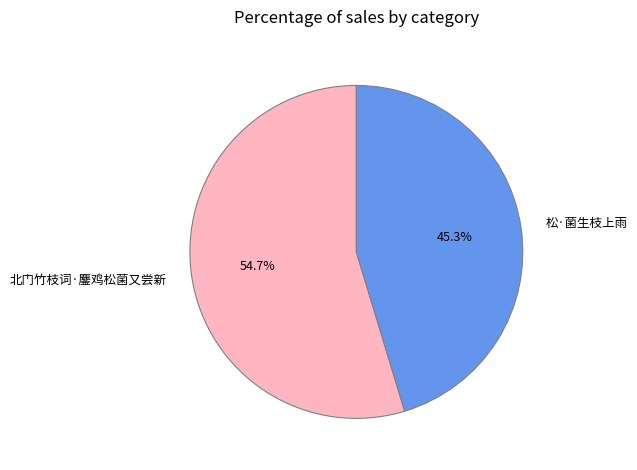

What percentage is NOT represented by 松·菌生枝上雨?

54.7%